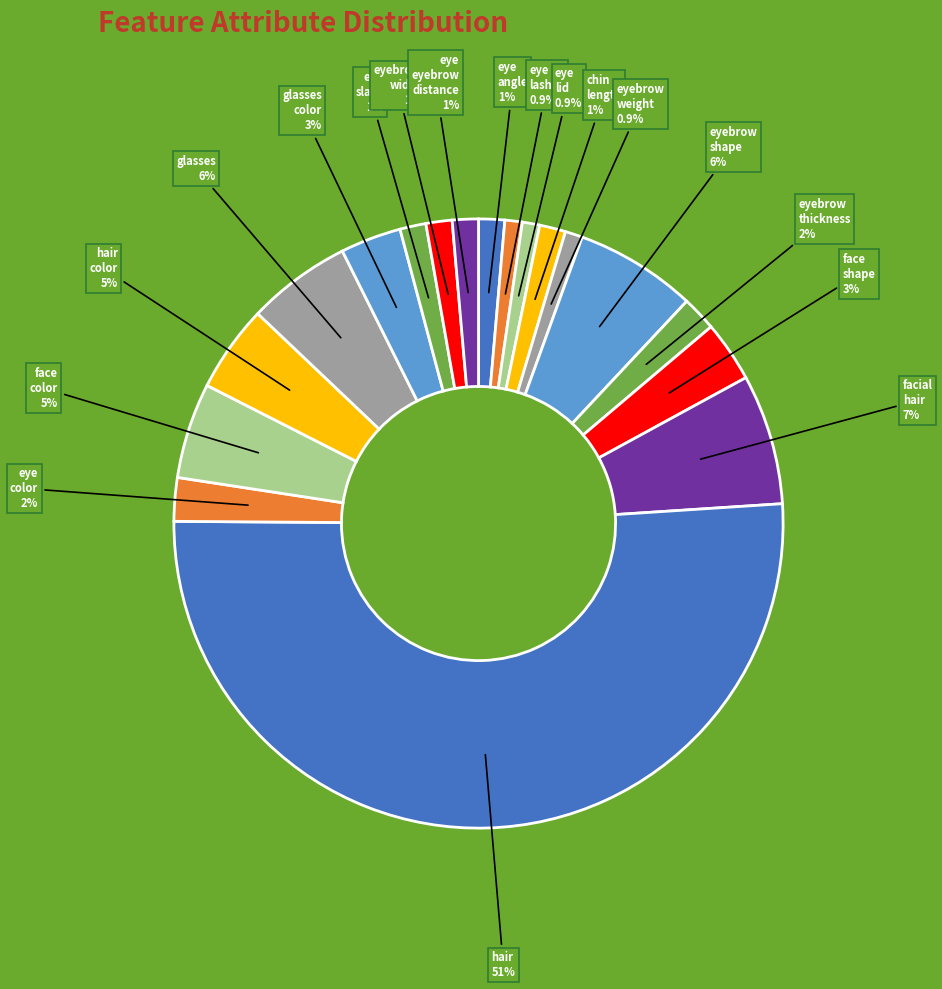

How many slices are in this pie chart?

18